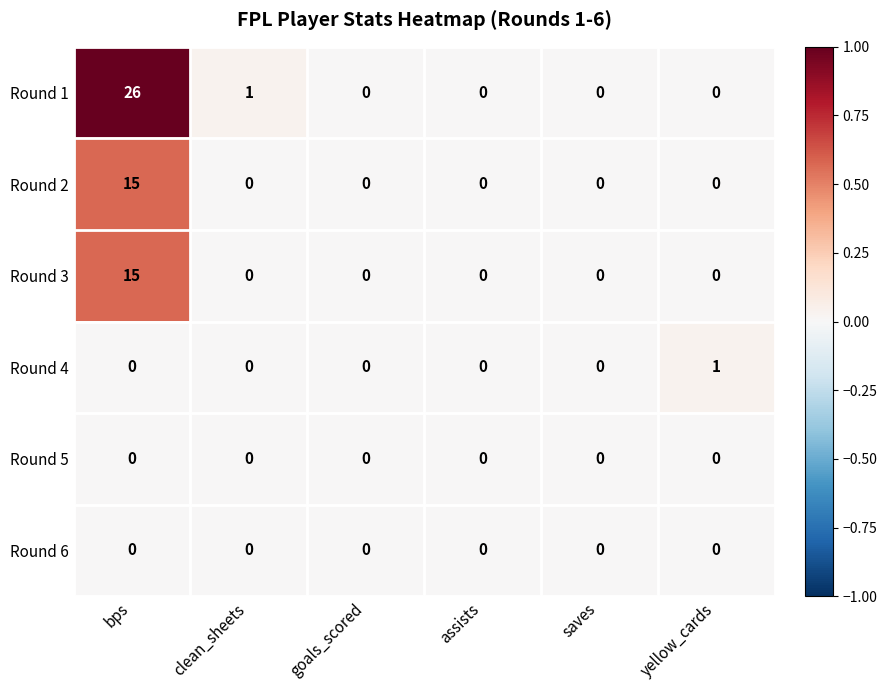

The value of Round 1 at assists is 0. True or false?

True